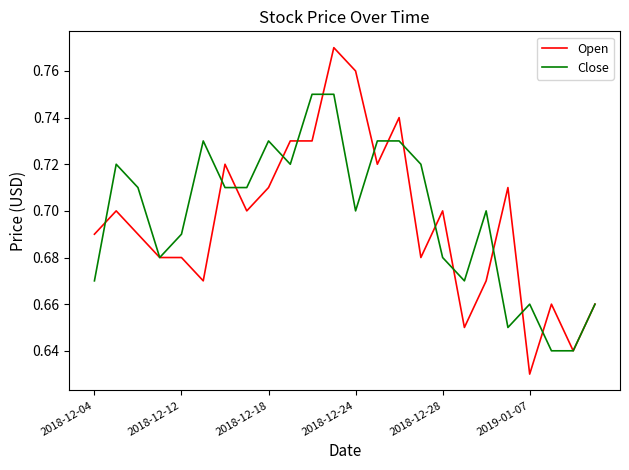

Rank the series by their maximum value, from lowest to highest.

Close, Open